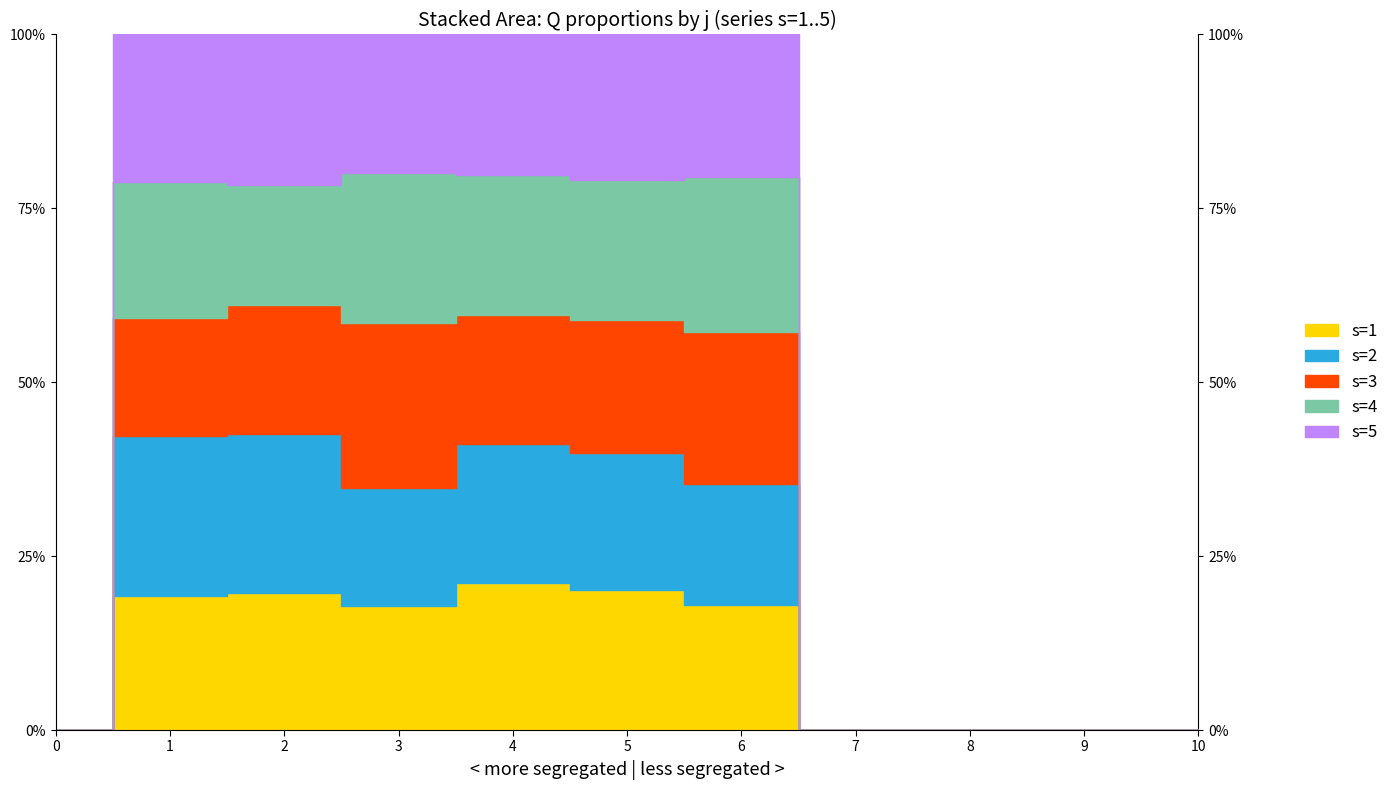

What are all the series names shown in the legend?

s1, s2, s3, s4, s5